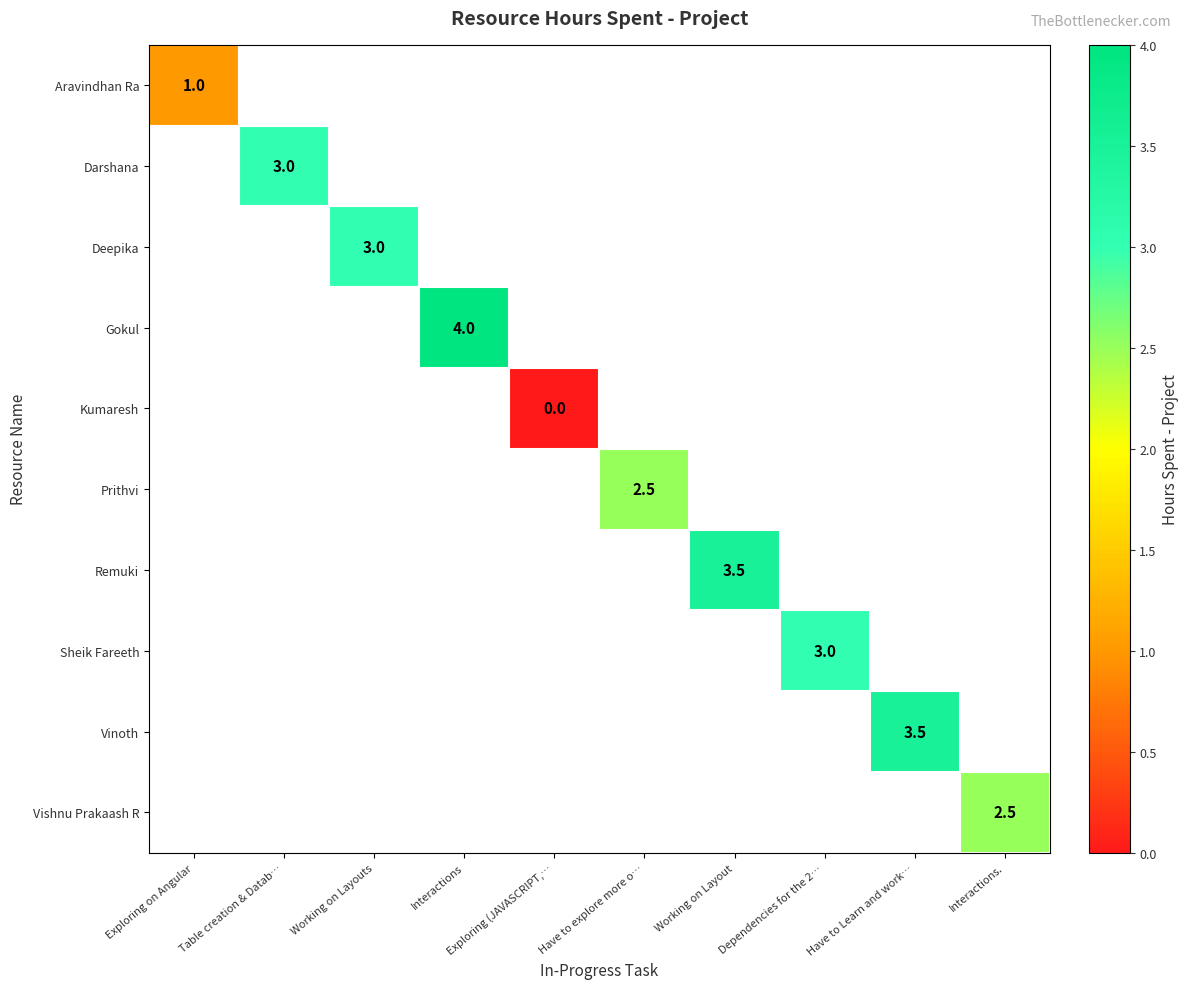

What is the maximum value shown in the chart?

4.0